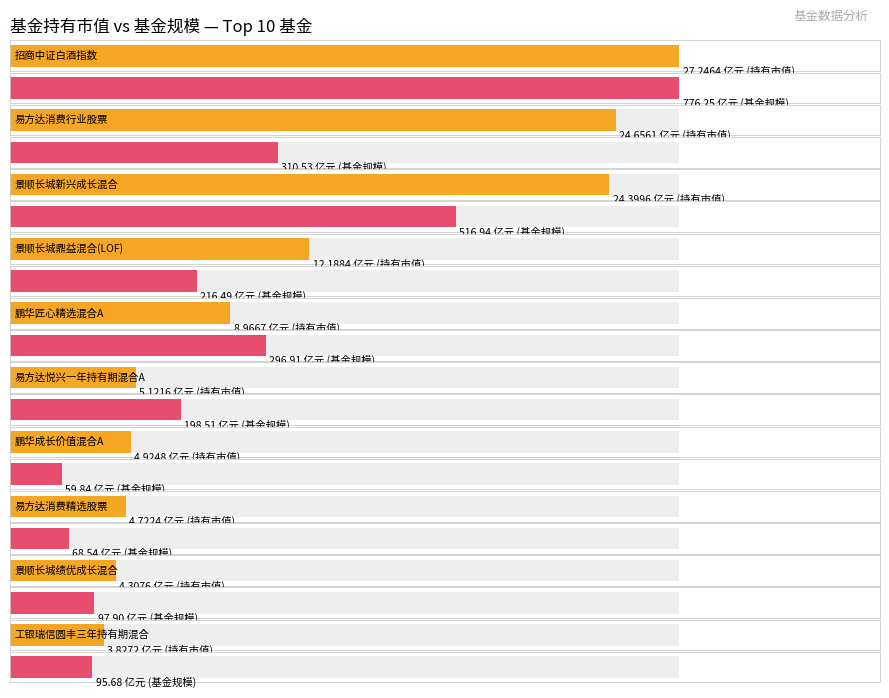

List the labels in order of value, largest first.

招商中证白酒指数, 易方达消费行业股票, 景顺长城新兴成长混合, 景顺长城鼎益混合(LOF), 鹏华匠心精选混合A, 易方达悦兴一年持有期混合A, 鹏华成长价值混合A, 易方达消费精选股票, 景顺长城绩优成长混合, 工银瑞信圆丰三年持有期混合